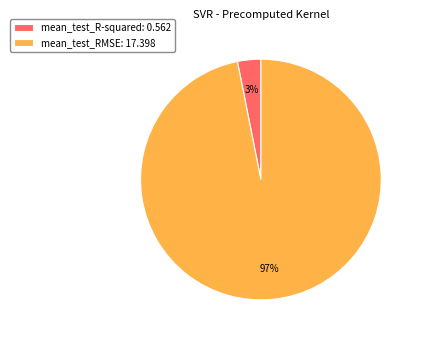

Which slice is the largest?

mean_test_RMSE